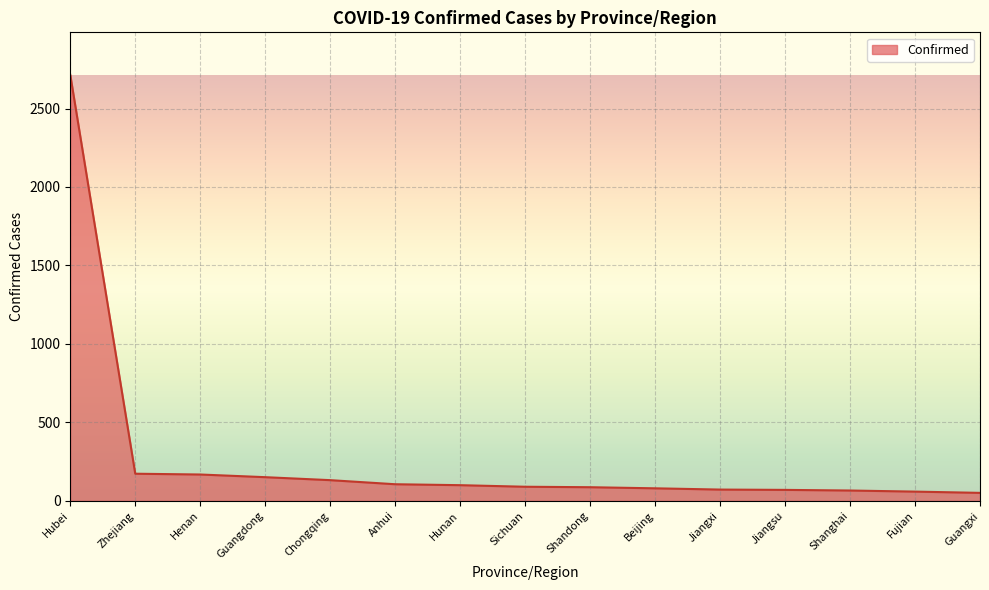

What is the greatest value displayed?

2714